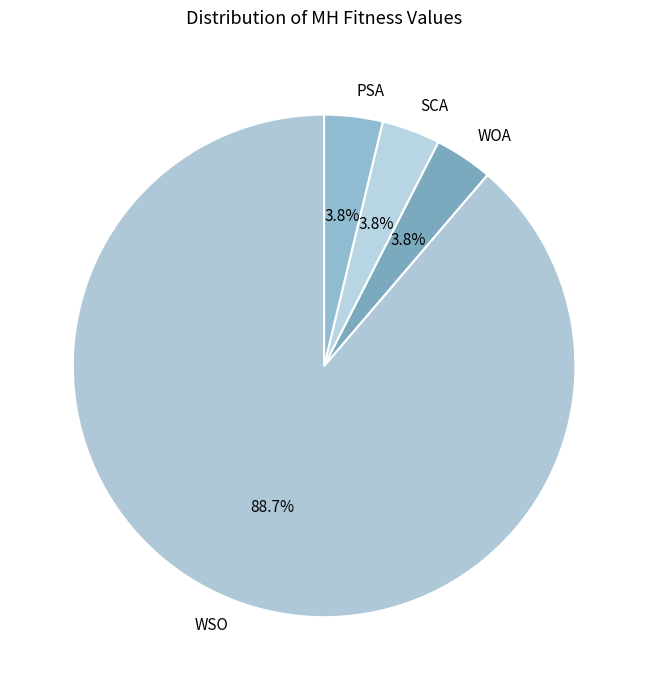

Which has a higher value, WSO or PSA?

WSO